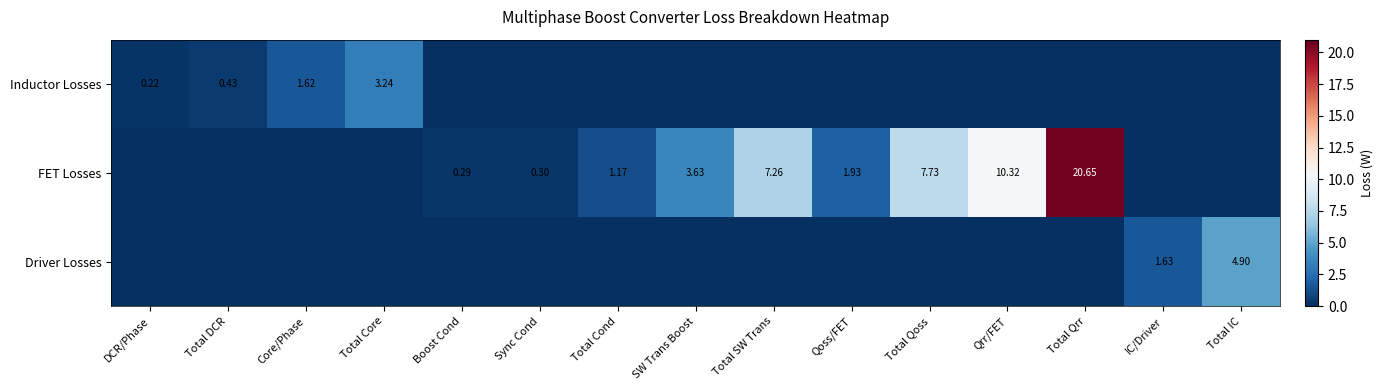

True or false: FET Losses has a value of 12.3 at Total DCR.

False